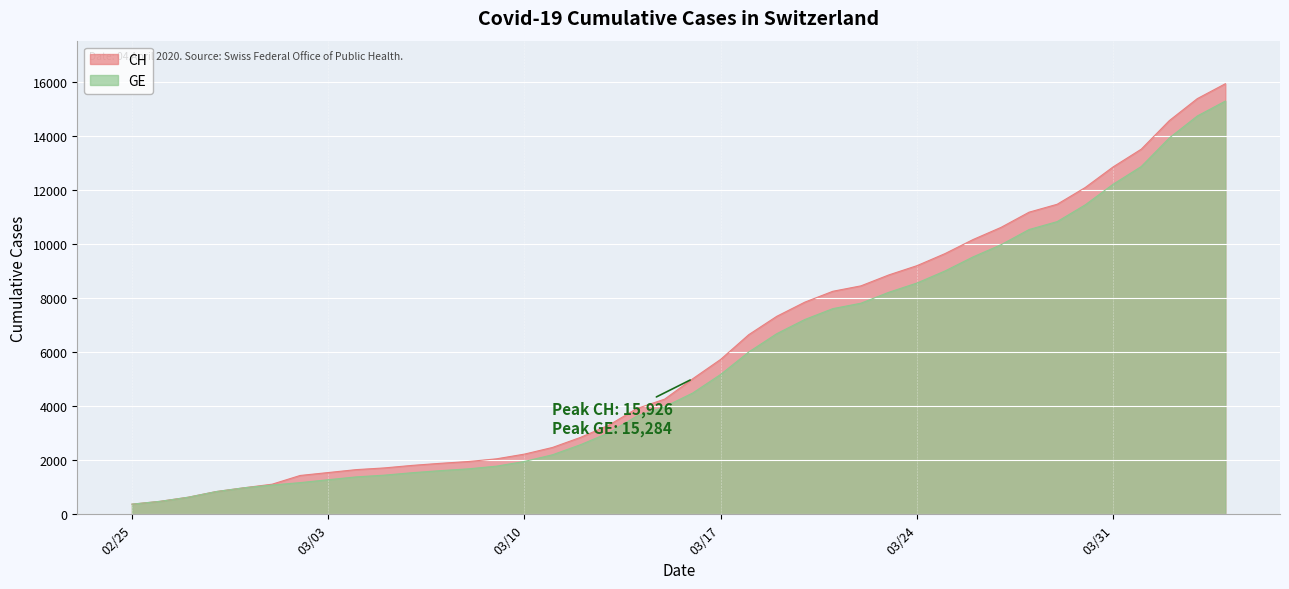

What is the maximum value shown in the chart?

15926